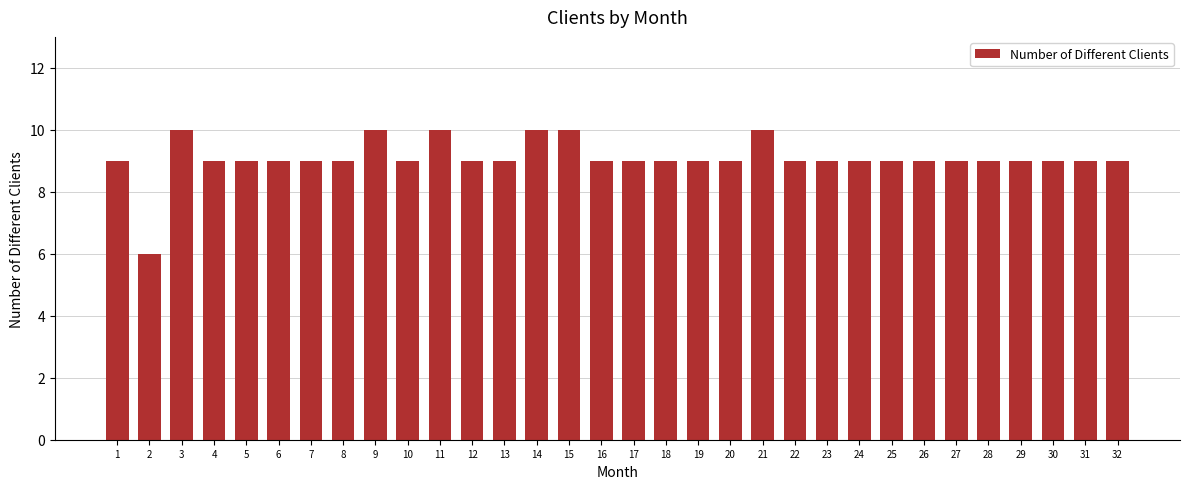

What is the ratio of the value at 3 to the value at 15?

1.0